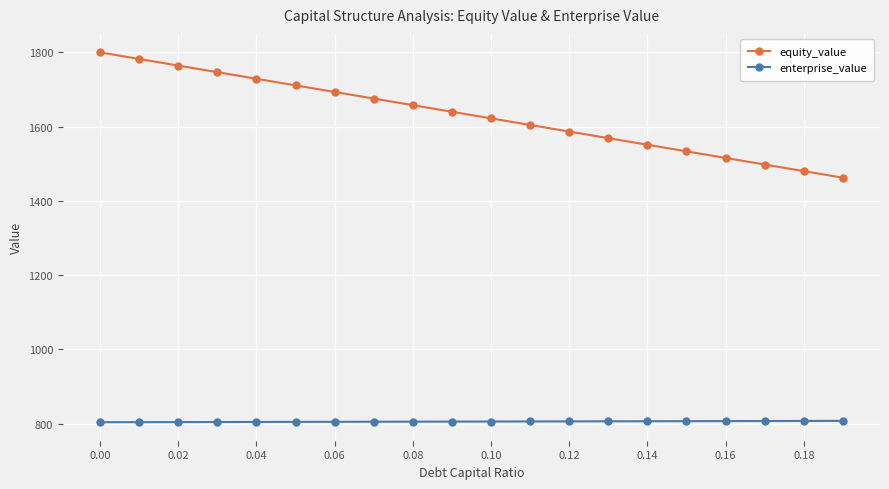

True or false: equity_value and enterprise_value intersect in this chart.

False